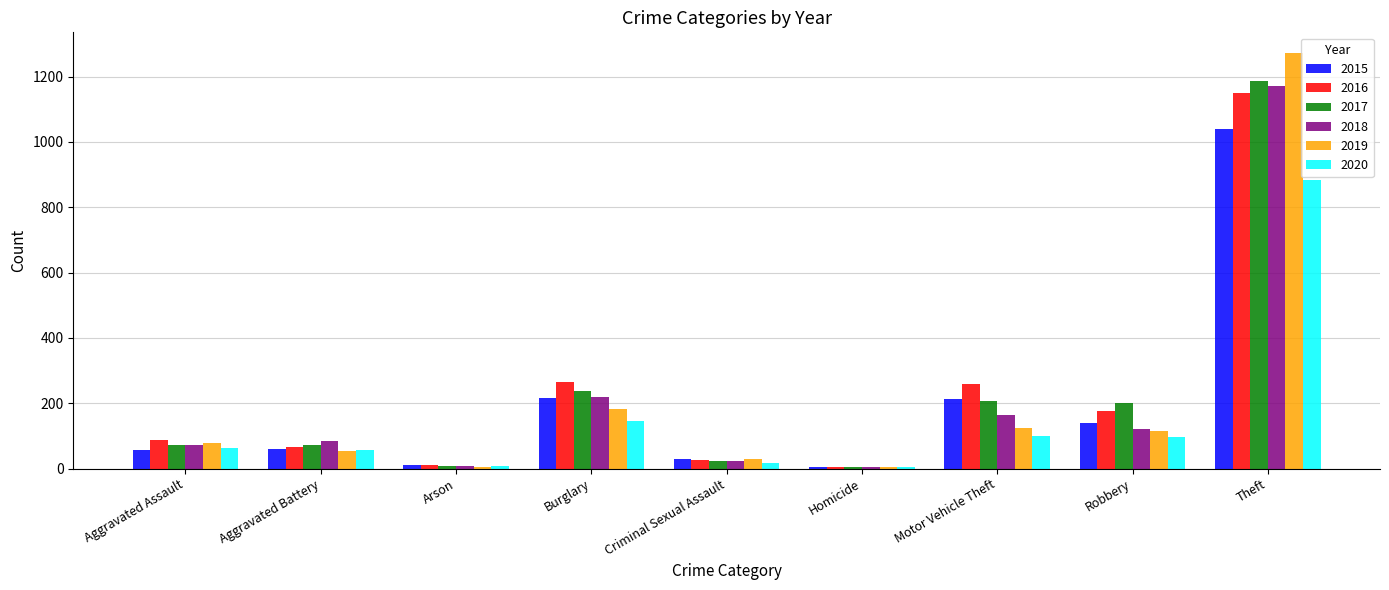

Between Aggravated Assault and Theft, which series saw the biggest shift?

2019